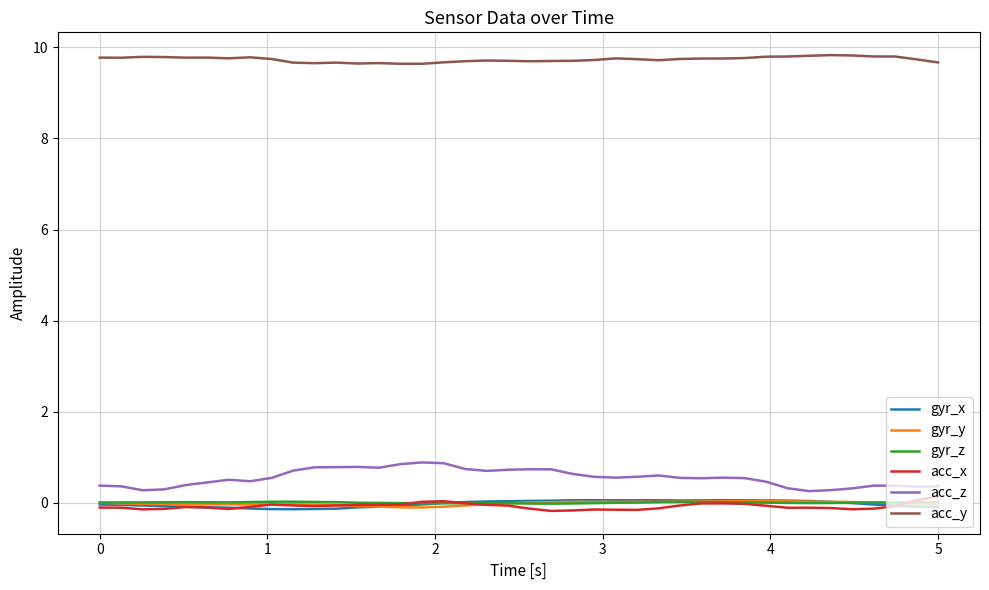

Which series has the largest total across all categories?

acc_y